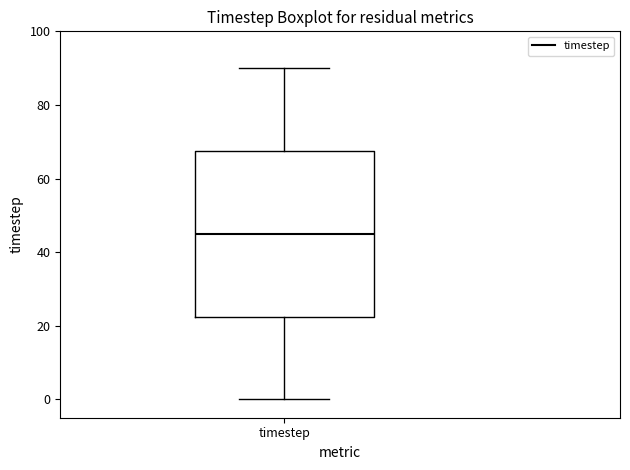

Read this box plot against the y-axis: the position of the median line, the range covered by the box, and the ends of both whiskers. The values are not printed on the chart, so give them approximately, as read against the axis.

median 46, box 22 to 68, whiskers 0 to 90